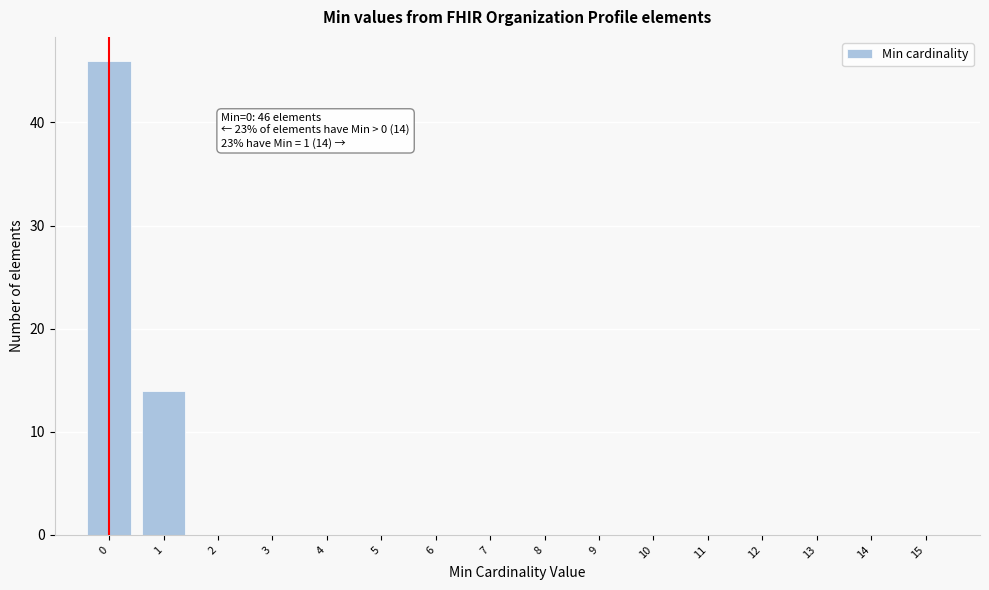

Which range on the x-axis has the tallest bar?

-0.5 to 0.5